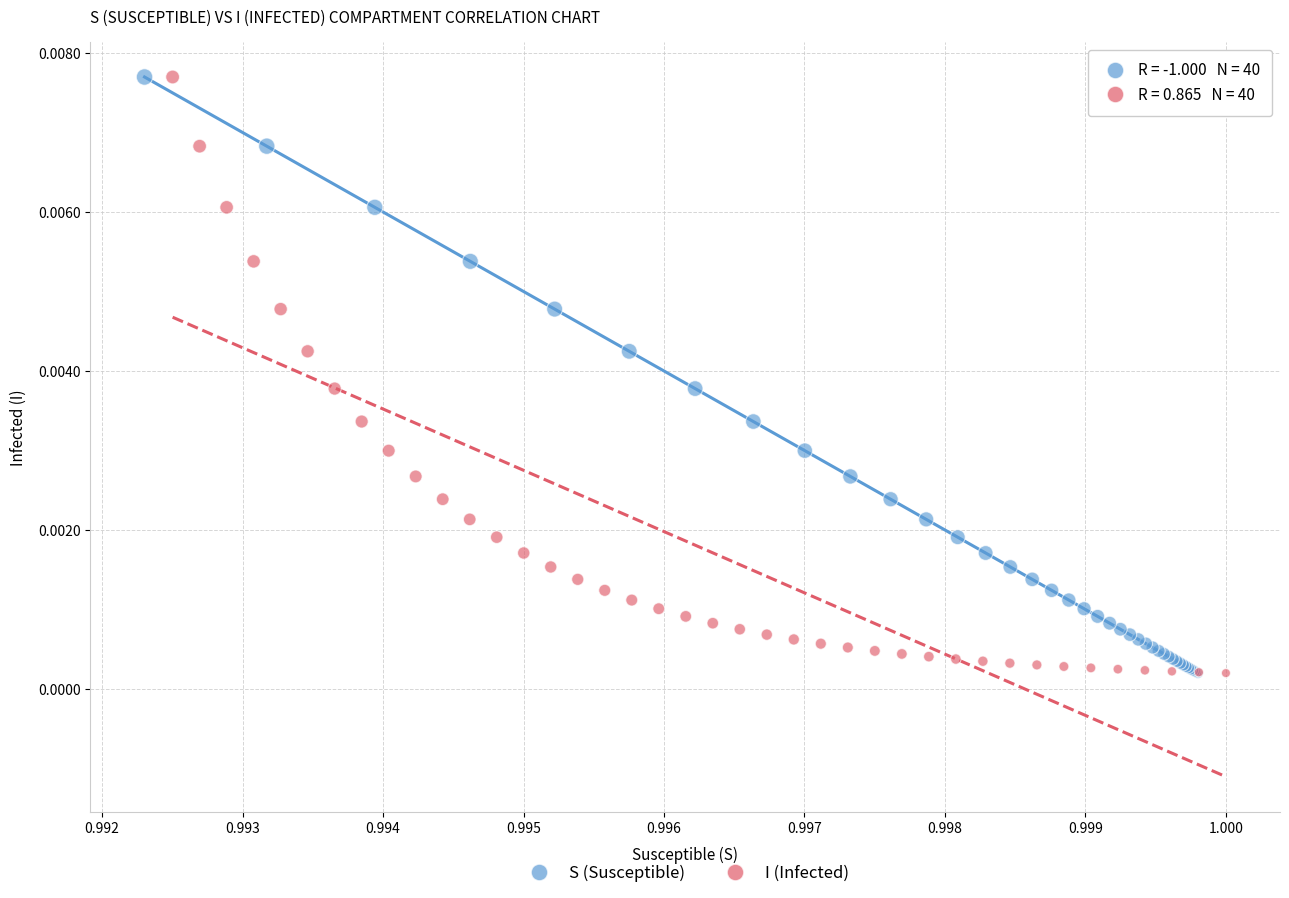

What are all the series names shown in the legend?

S (Susceptible), I (Infected)